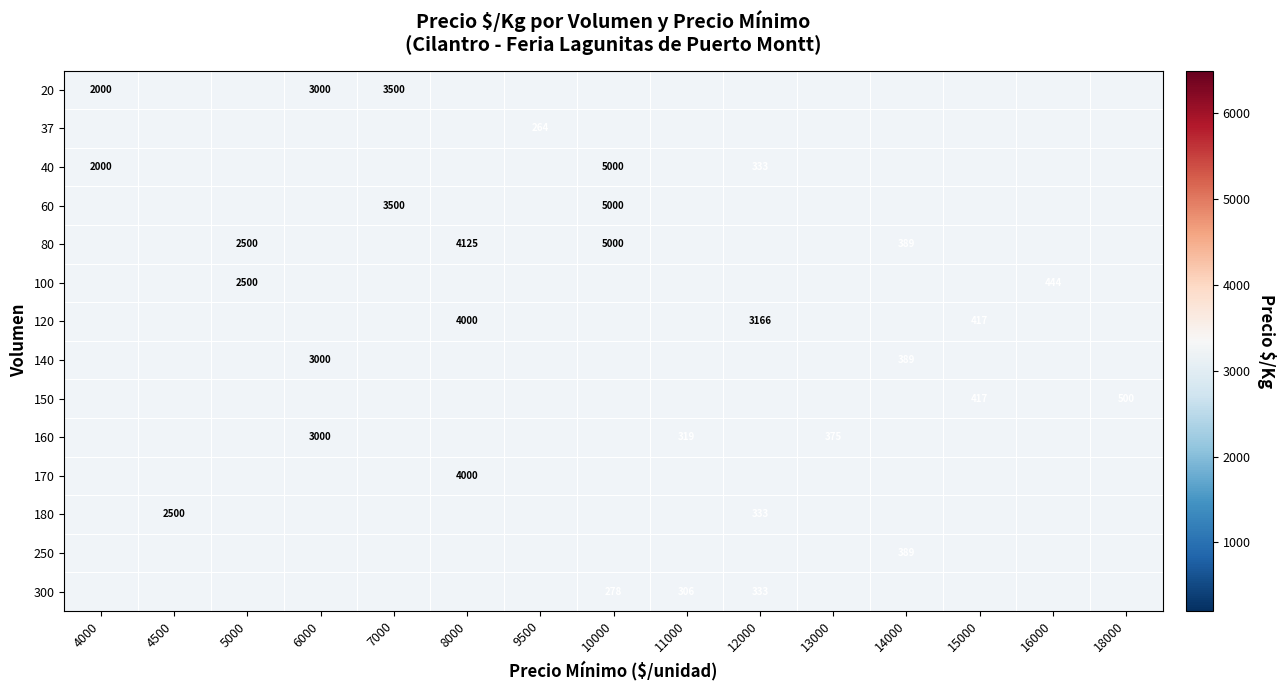

The value of 60 at 10000 is 5000. True or false?

True